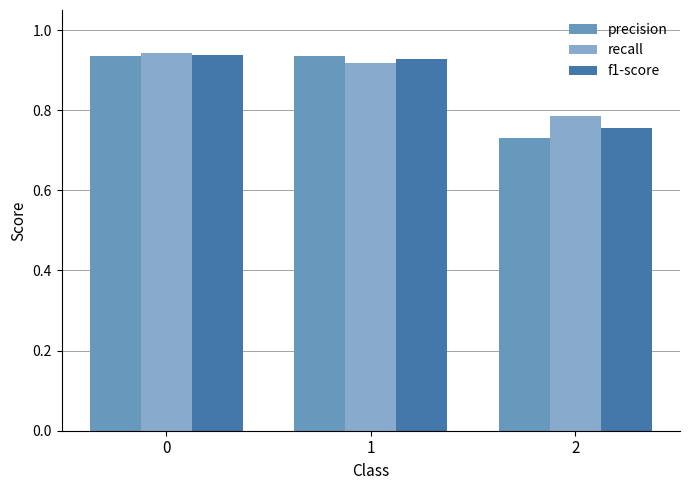

How many precision values are between 0 and 1?

3